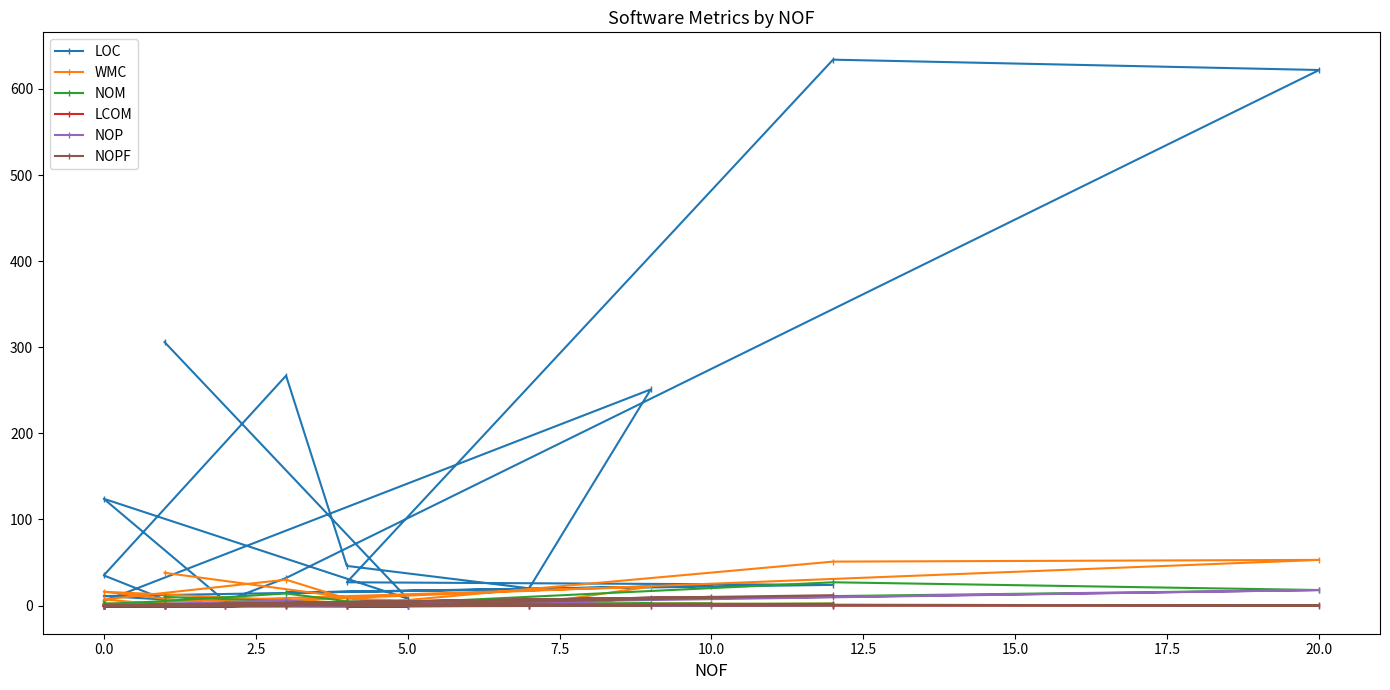

In LCOM, how many points are lower than both neighbors (excluding endpoints)?

3